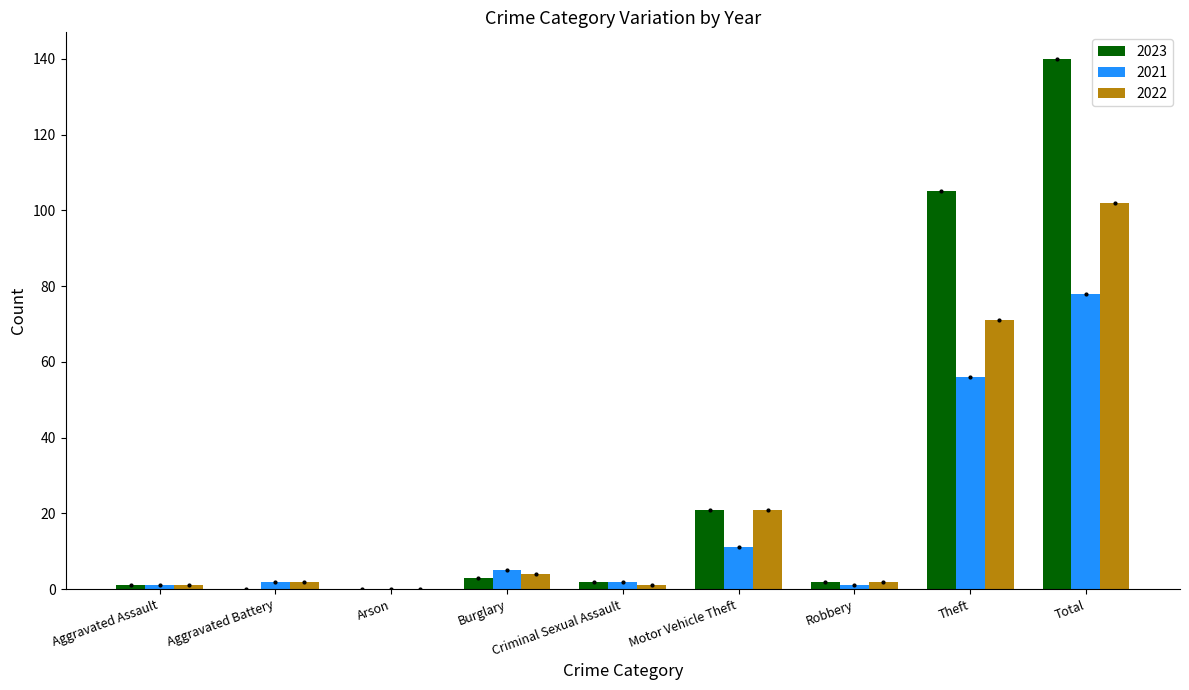

What is the total value across all series at Aggravated Assault?

3